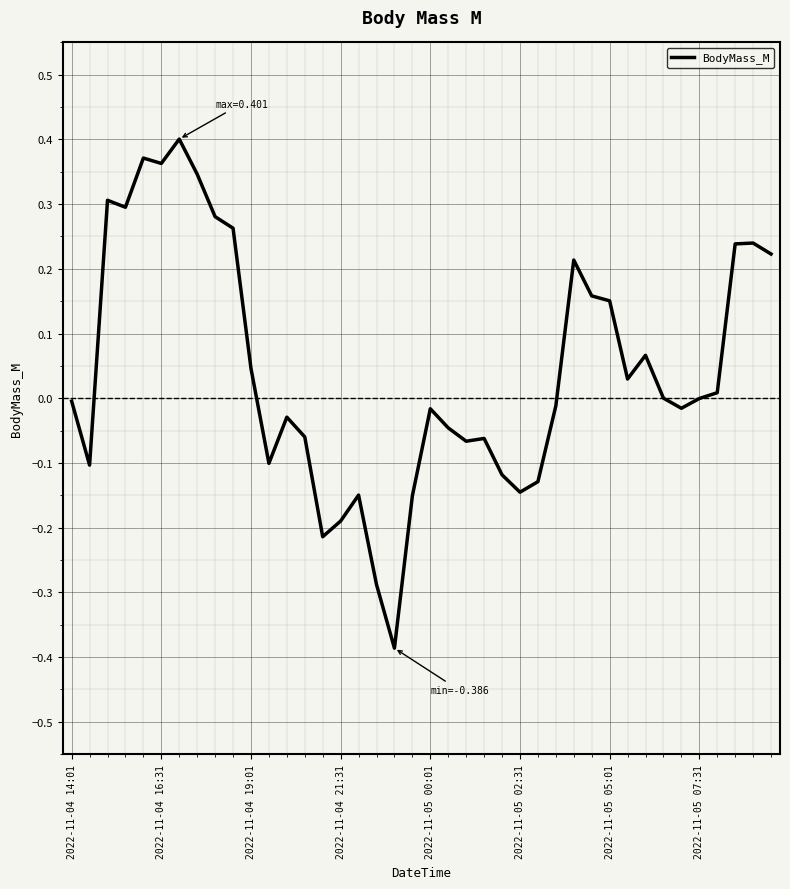

What is the difference between the maximum and minimum values?

0.8